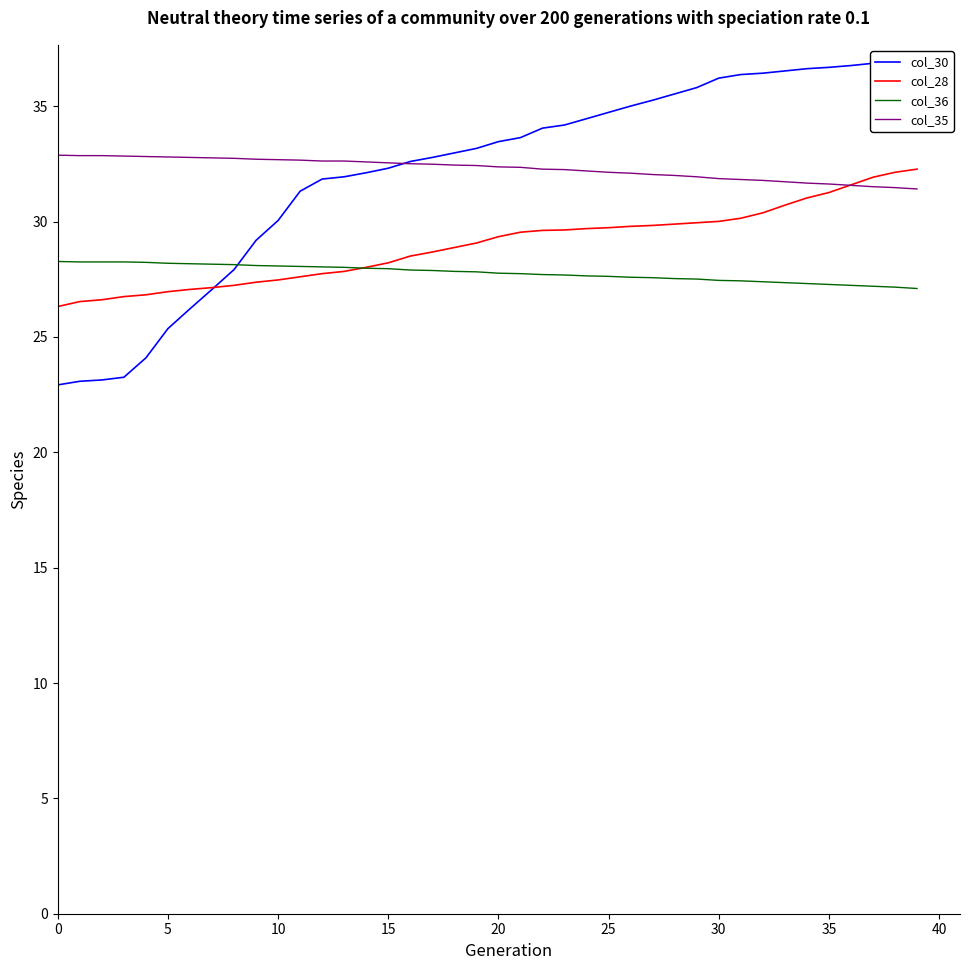

Between which two adjacent categories do col_35 and col_28 first intersect?

35 and 36